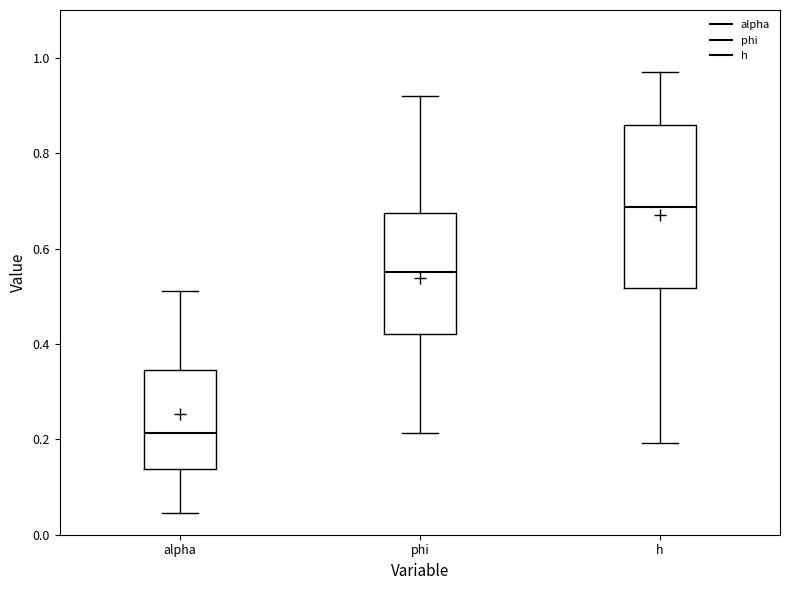

Reading left to right, read every box against the y-axis: the position of its median line, the range the box covers, and the ends of its whiskers. The values are not printed on the chart, so give them approximately, as read against the axis.

alpha: median 0.22, box 0.14 to 0.34, whiskers 0.04 to 0.52
phi: median 0.56, box 0.42 to 0.68, whiskers 0.22 to 0.92
h: median 0.68, box 0.52 to 0.86, whiskers 0.20 to 0.98